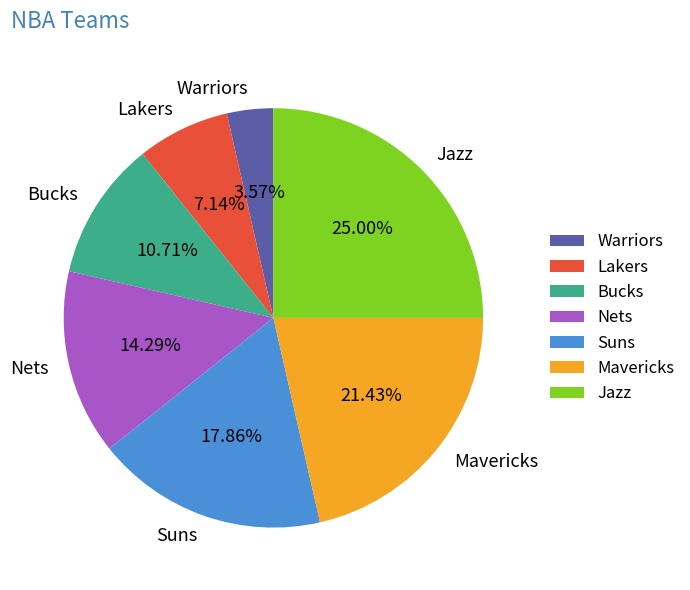

What is the ratio of the value at Suns to the value at Jazz?

0.7